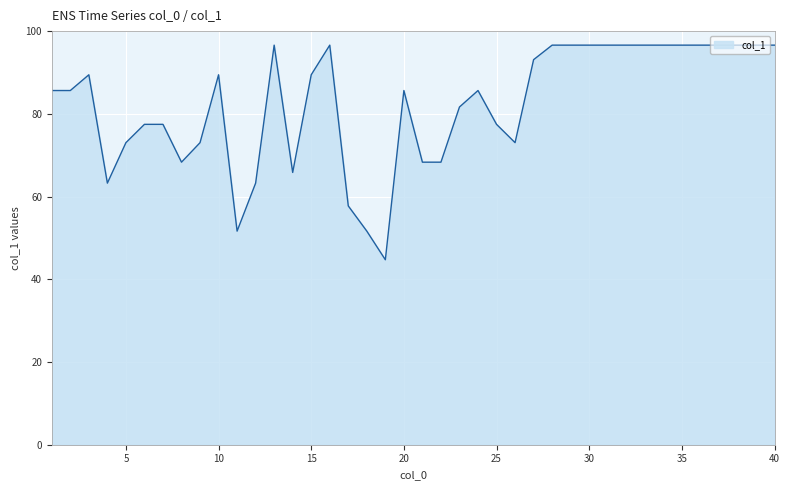

What is the minimum value shown in the chart?

44.7